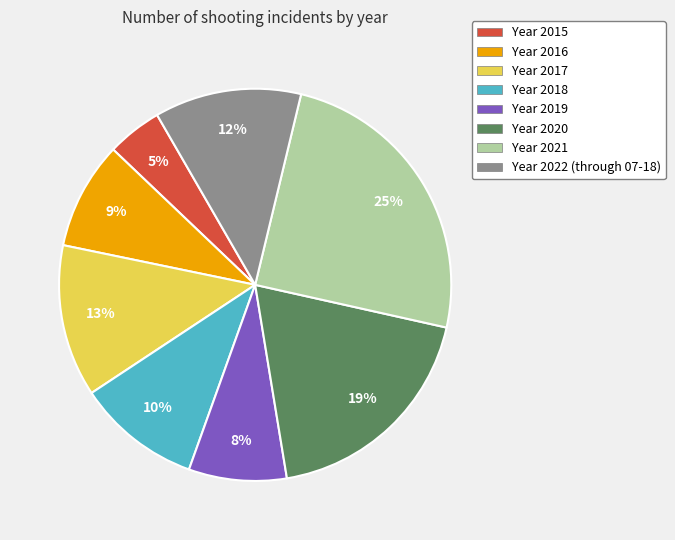

Combined, do Year 2015 and Year 2018 account for over 50%?

No